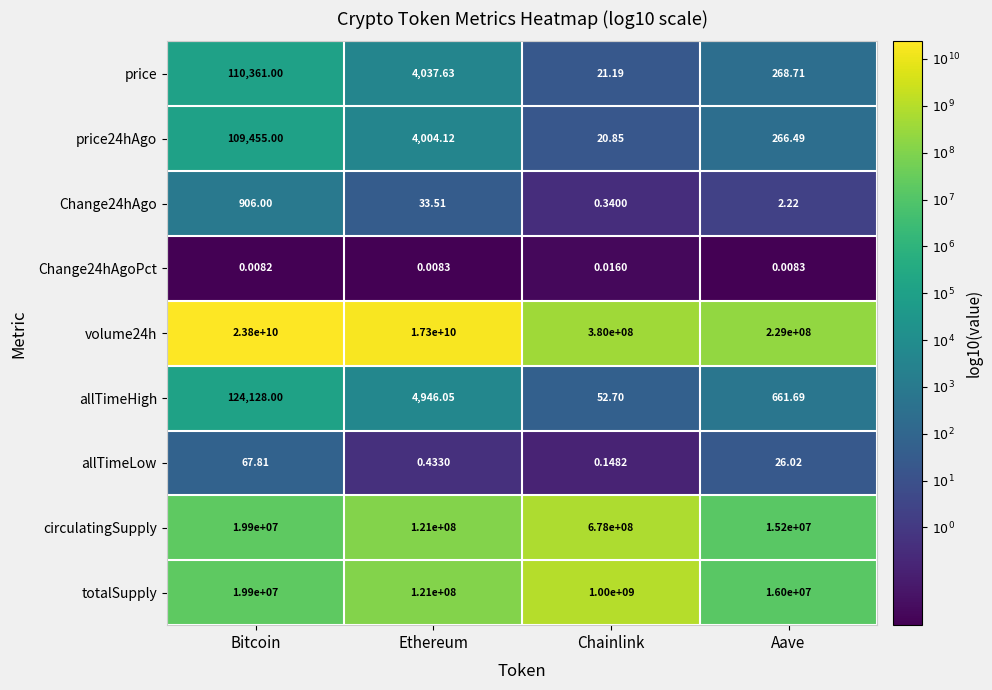

At Chainlink, list the series in order from smallest to largest.

Change24hAgoPct, allTimeLow, Change24hAgo, price24hAgo, price, allTimeHigh, volume24h, circulatingSupply, totalSupply